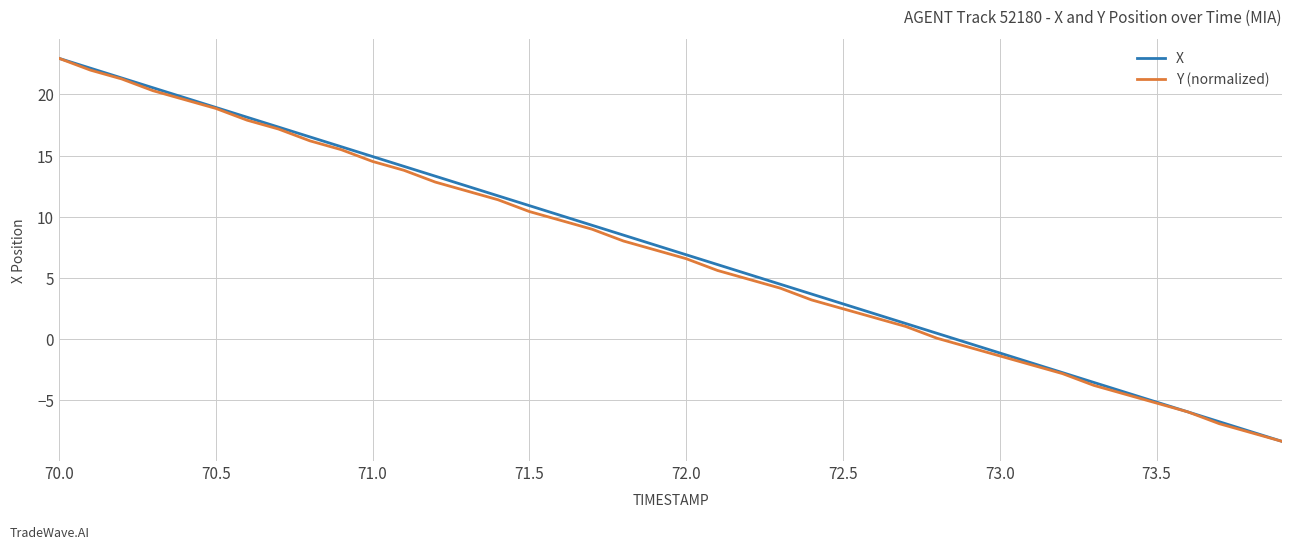

What is the average value of the Y (normalized) series?

7.0